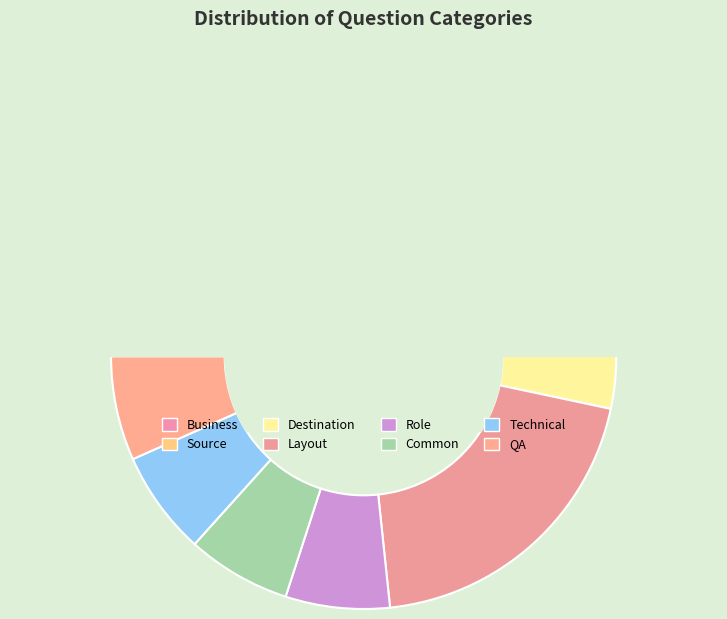

Combined, do QA and Business account for over 50%?

No